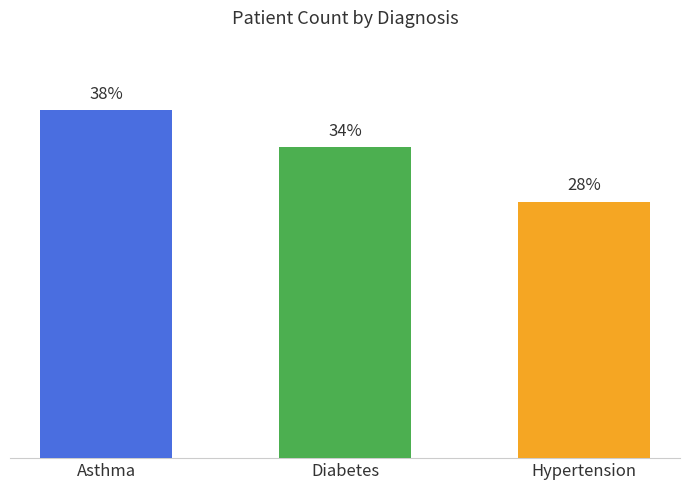

What is the label of the 1st bar from the left?

Asthma